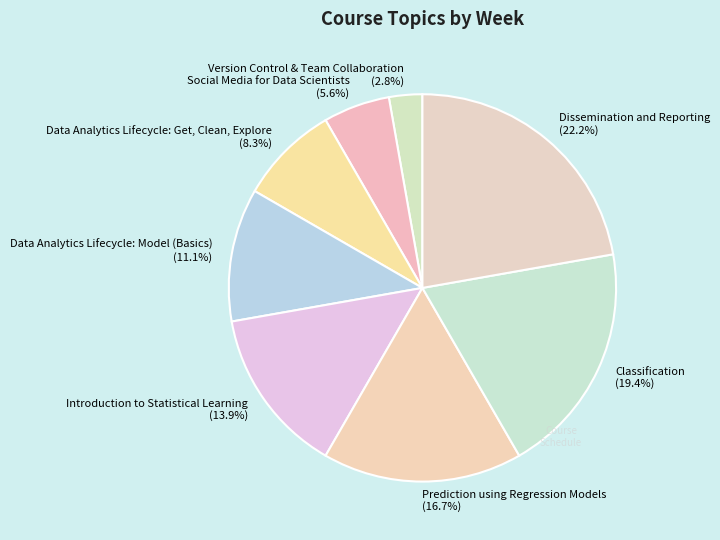

What percentage is the Introduction to Statistical Learning slice, to the nearest percent?

14%